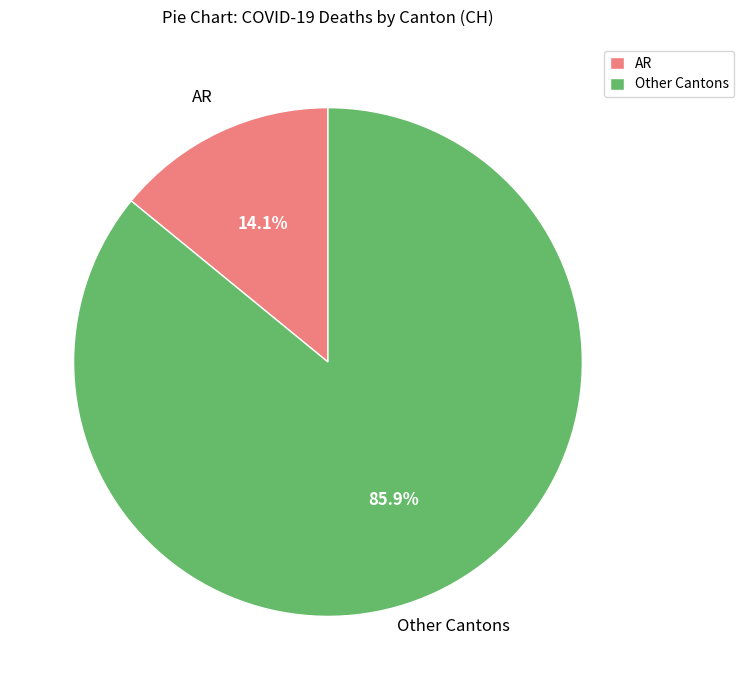

Approximately how many times larger is the value at Other Cantons compared to AR?

6.1